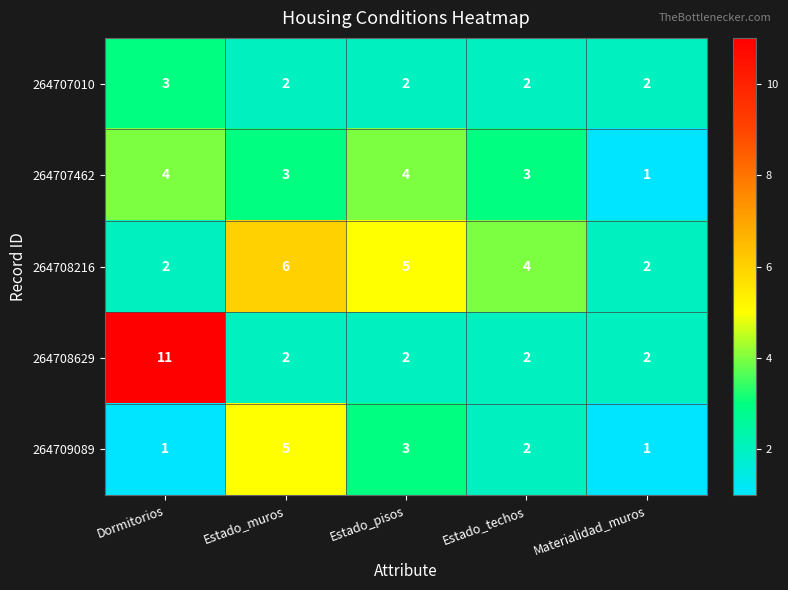

What is the sum of the 264708629 values at Estado_techos and Estado_muros?

4